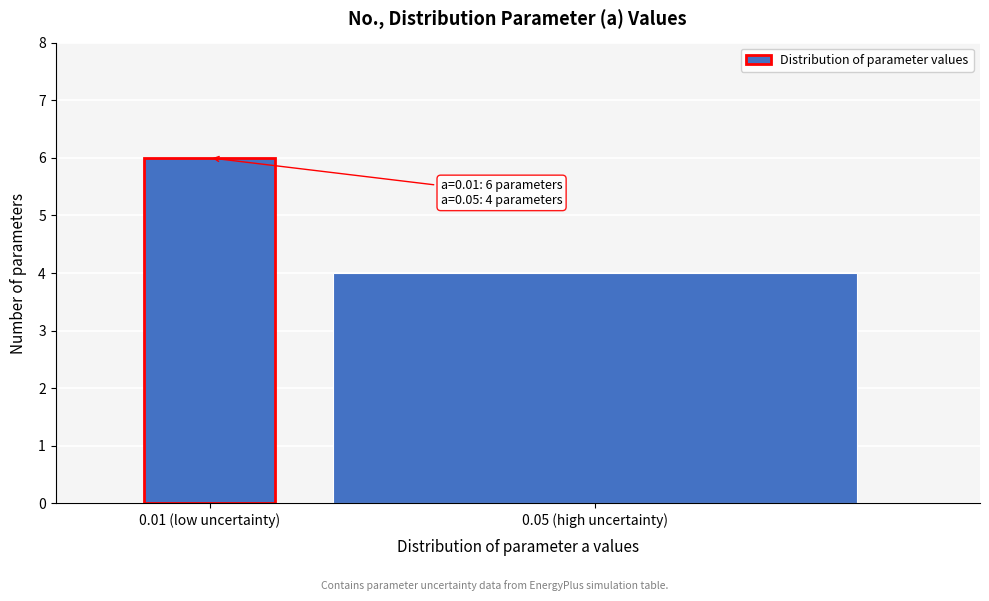

Reading left to right, transcribe all the data shown in this chart.

6	4